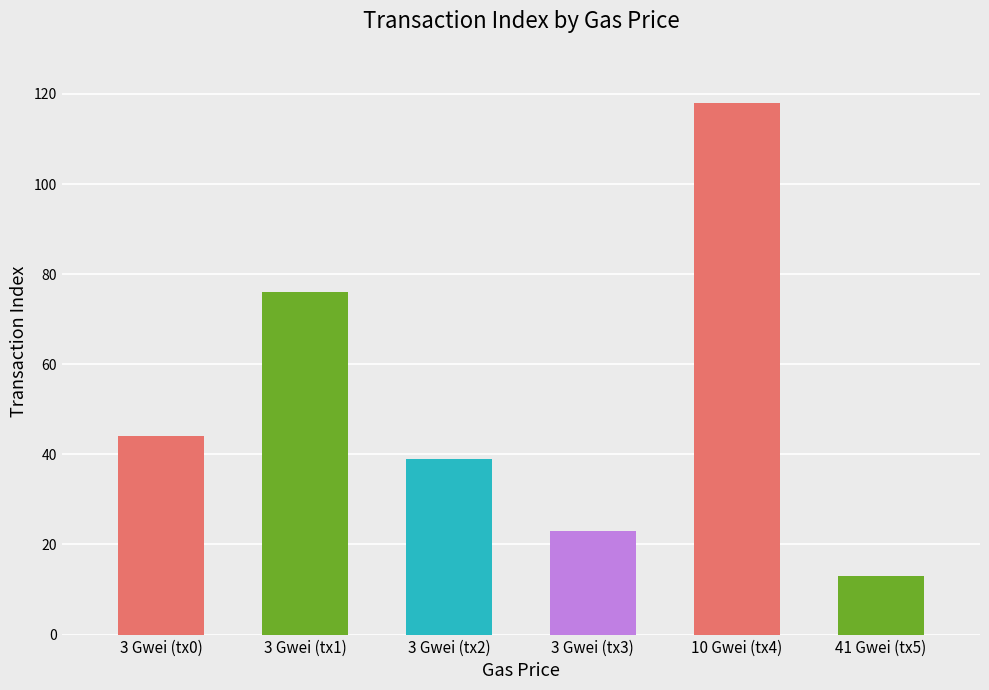

Reading left to right, extract all data points from this chart.

44	76	39	23	118	13